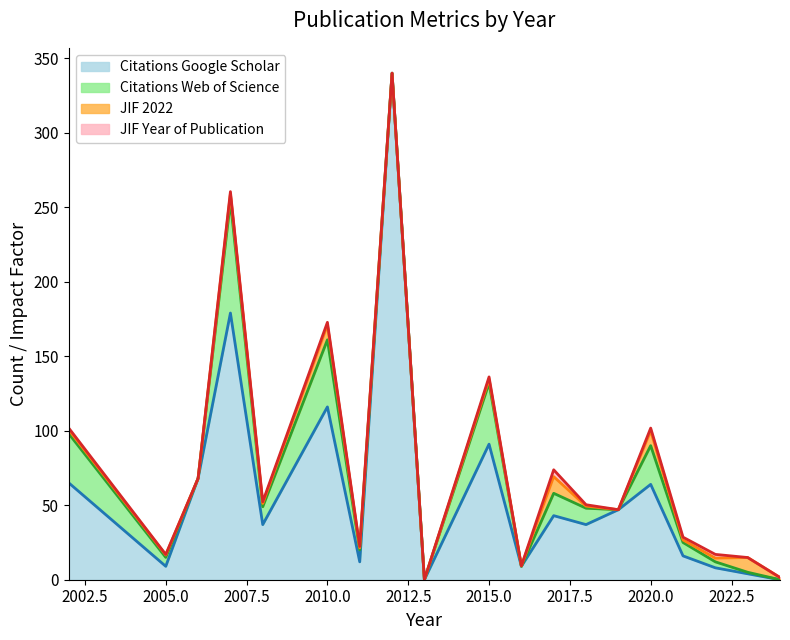

True or false: JIF Year of Publication and Citations Web of Science cross at least once.

False